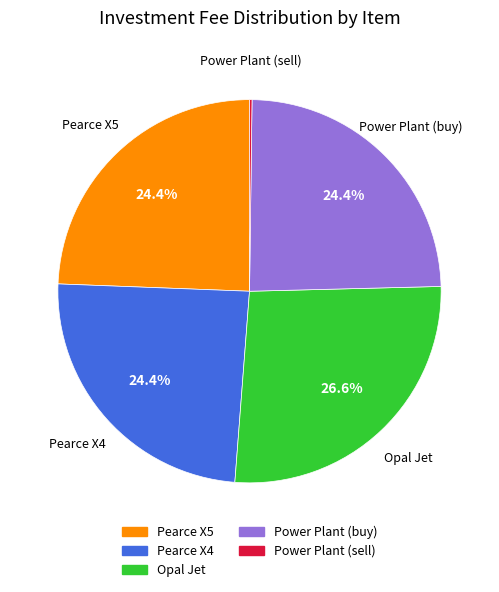

Is there a majority slice in this chart?

No